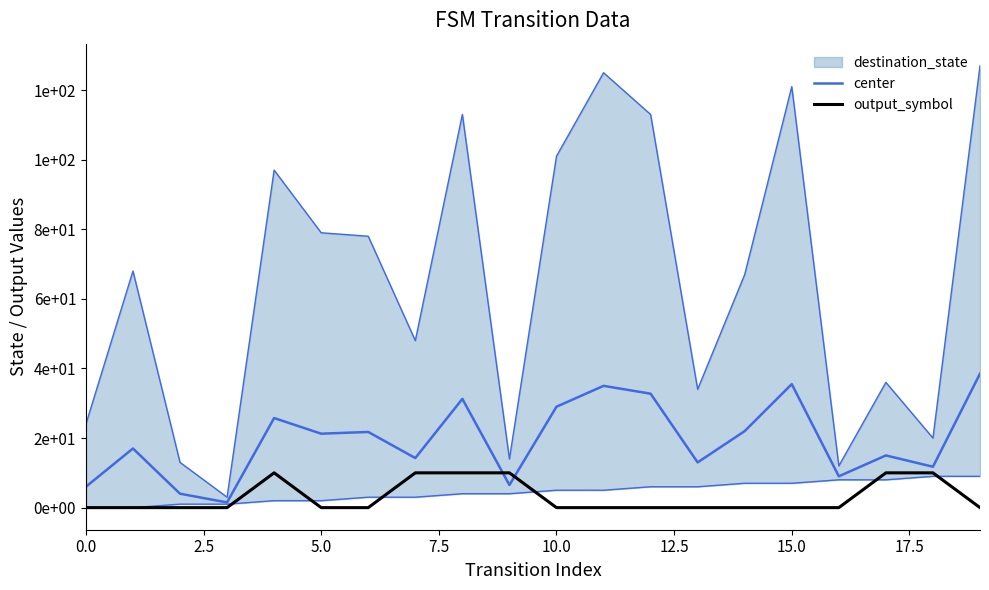

Is the value of center at 17 greater than the value of output_symbol at 17?

Yes